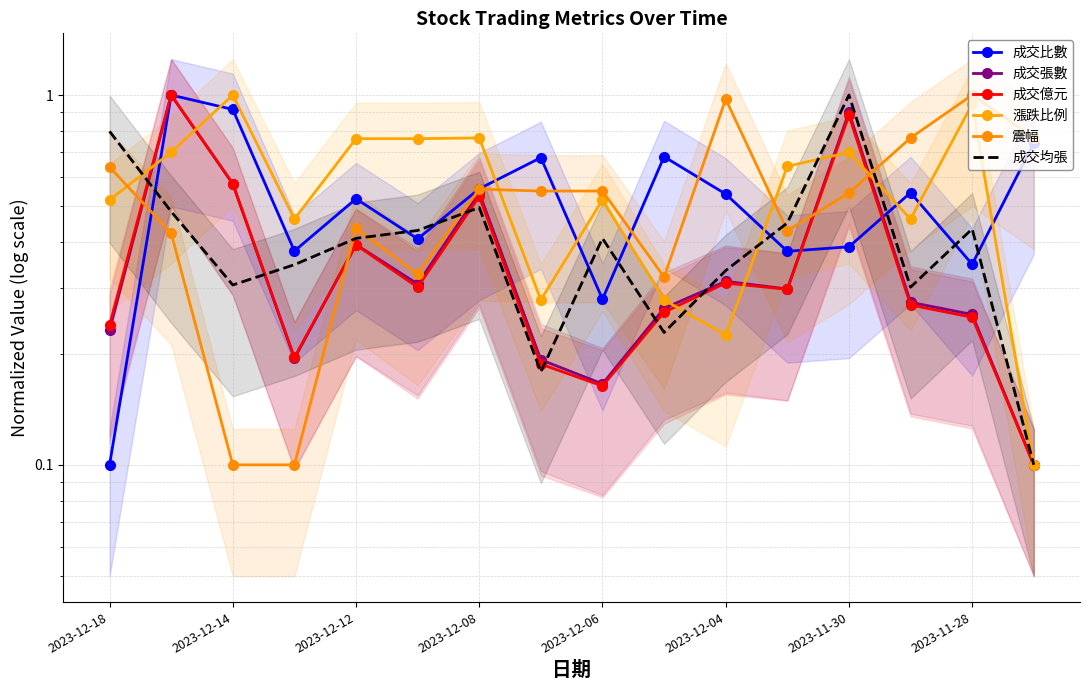

What is the difference between the maximum and minimum values in the 漲跌比例 series?

0.9